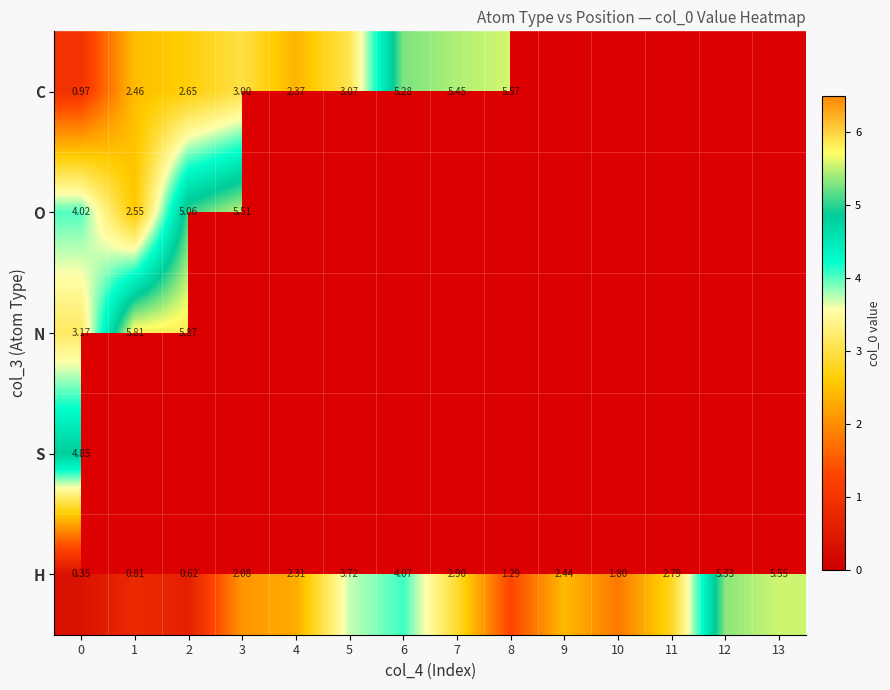

Between 5 and 6, which series saw the biggest shift?

C